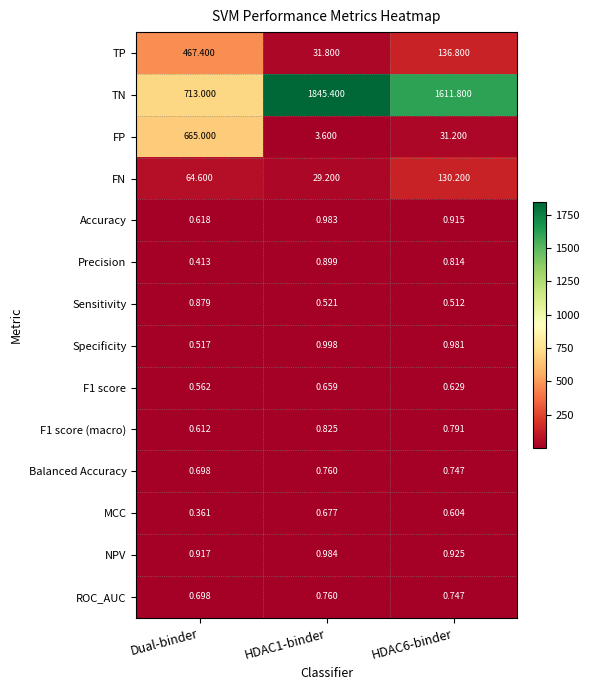

What is the difference between the highest and lowest values at Dual-binder?

712.6